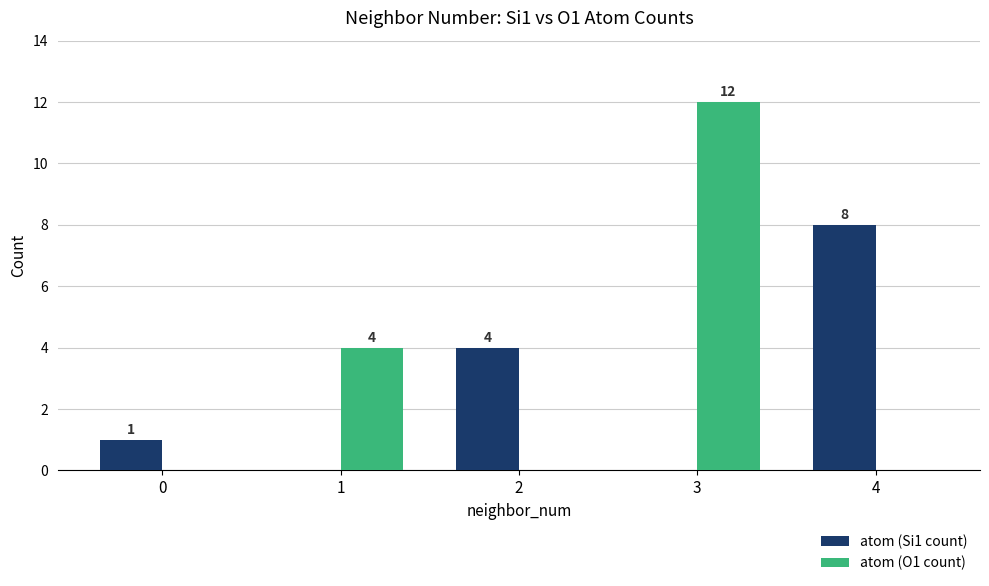

Reading left to right, extract all data points from this chart.

atom (Si1 count): 1	0	4	0	8
atom (O1 count): 0	4	0	12	0